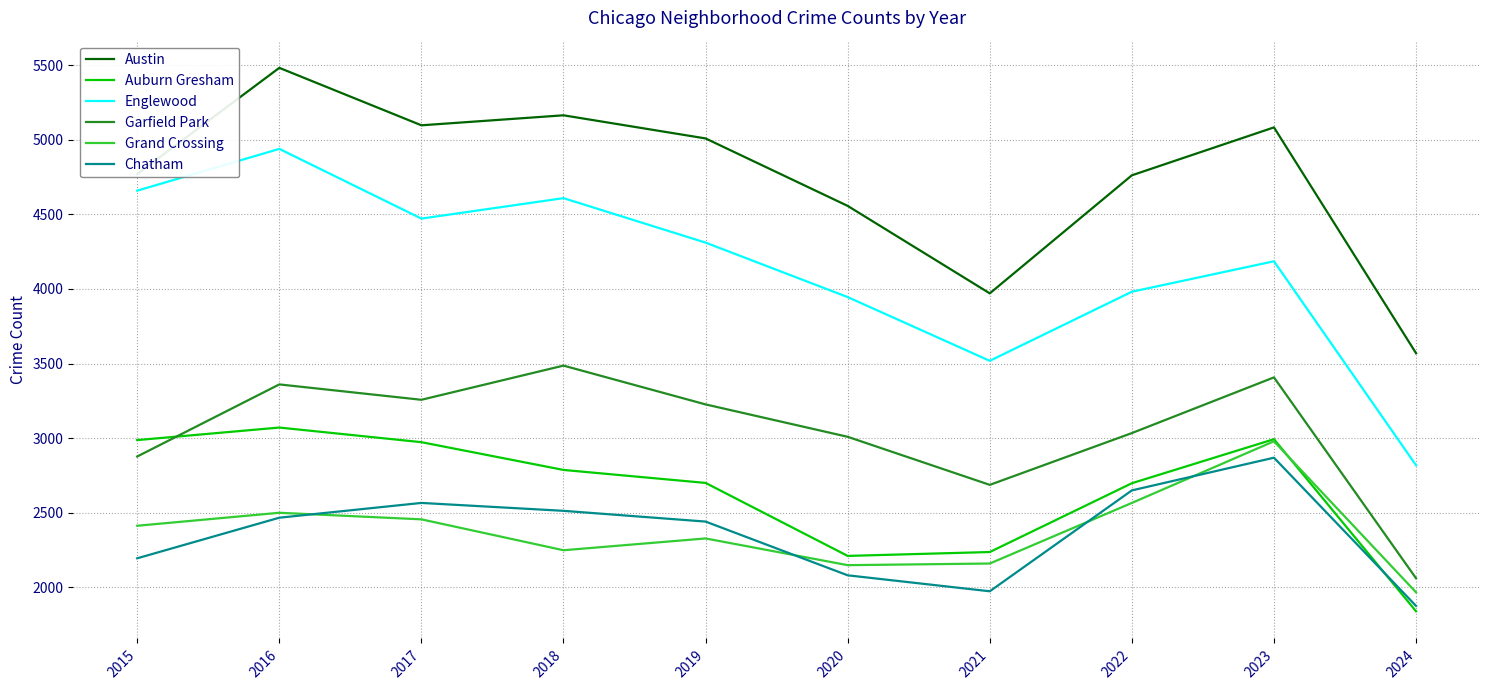

What are all the series names shown in the legend?

Austin, Auburn Gresham, Englewood, Garfield Park, Grand Crossing, Chatham